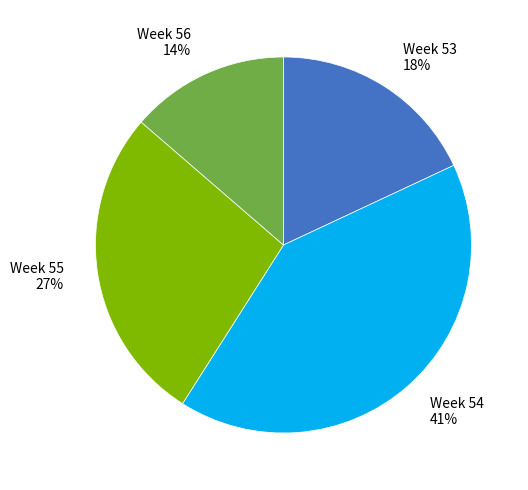

Does any single category account for the majority?

No